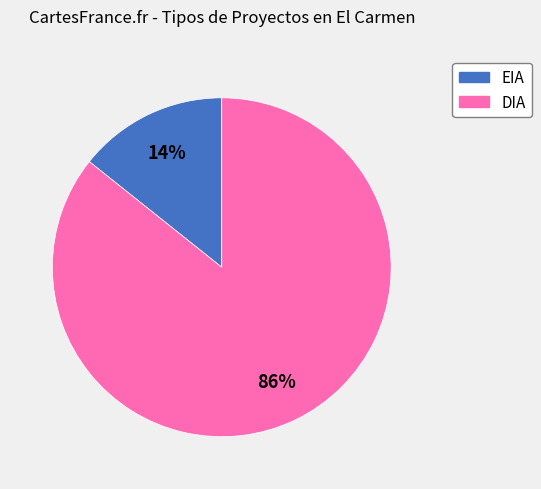

Which slice is the smallest?

EIA